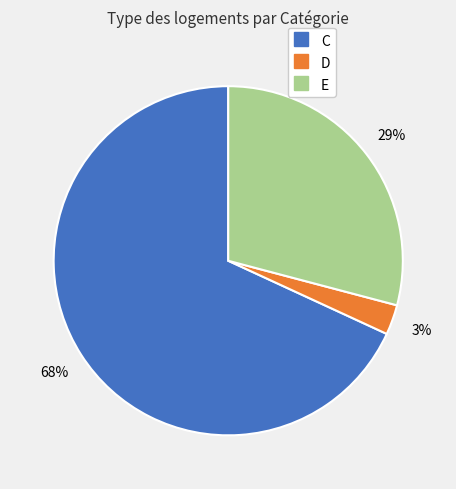

What is the majority slice?

C